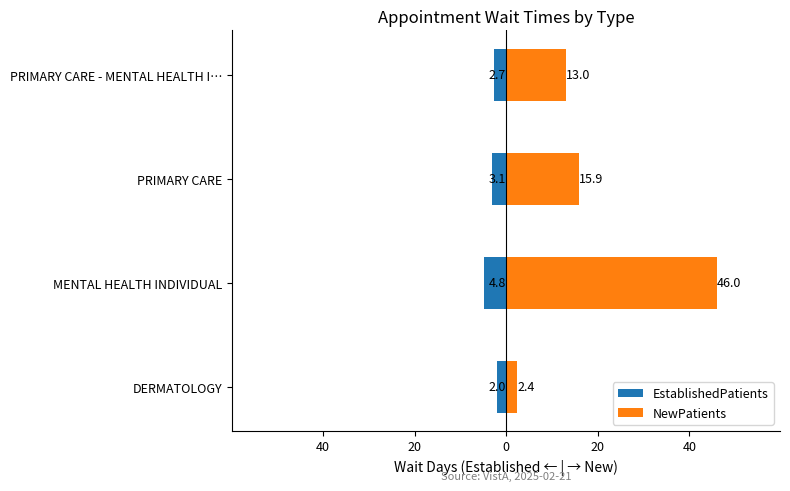

Which series has the largest range (max minus min)?

NewPatients